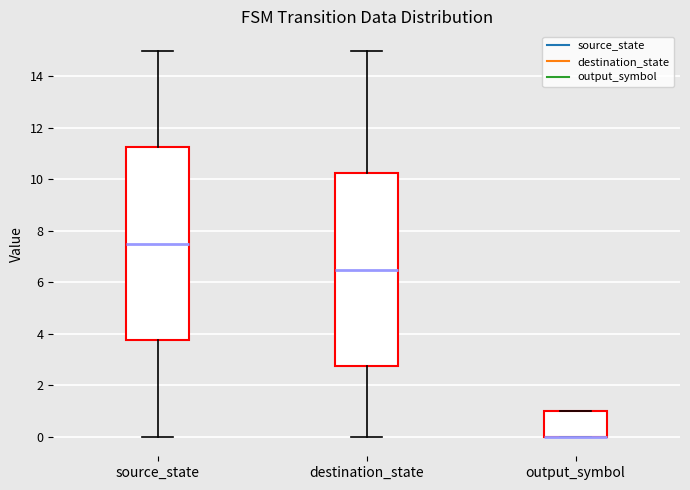

Reading left to right, read every box against the y-axis: the position of its median line, the range the box covers, and the ends of its whiskers. The values are not printed on the chart, so give them approximately, as read against the axis.

source_state: median 7.6, box 3.8 to 11.2, whiskers 0.0 to 15.0
destination_state: median 6.6, box 2.8 to 10.2, whiskers 0.0 to 15.0
output_symbol: median 0.0 (drawn on the box's lower edge), box 0.0 to 1.0, whiskers 0.0 to 1.0